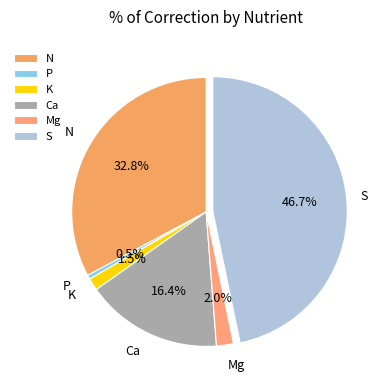

Is Mg the majority of the pie?

No